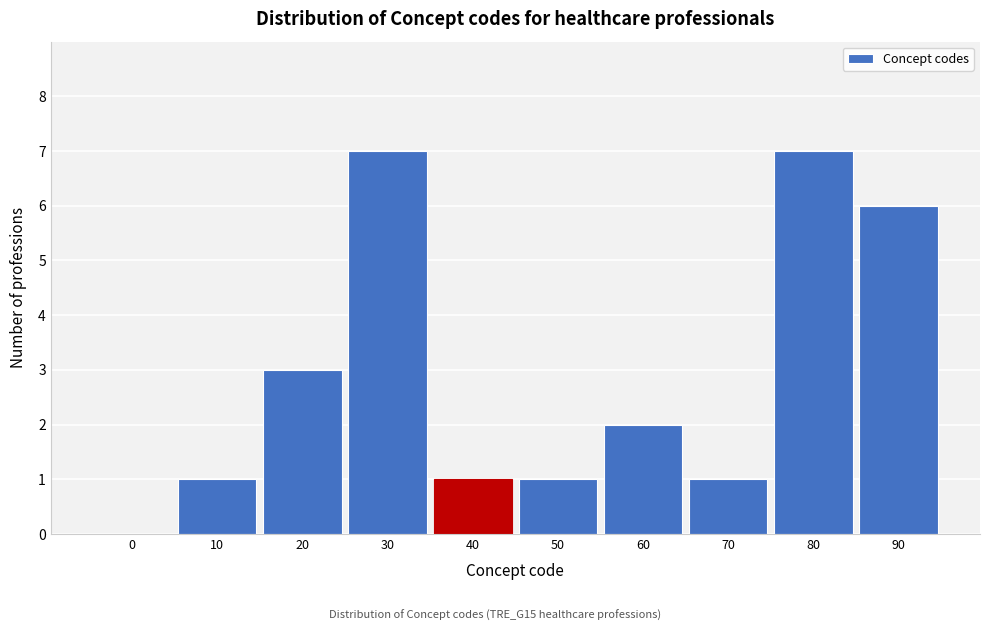

Reading left to right, extract all data points from this chart.

0=0	10=1	20=3	30=7	40=1	50=1	60=2	70=1	80=7	90=6